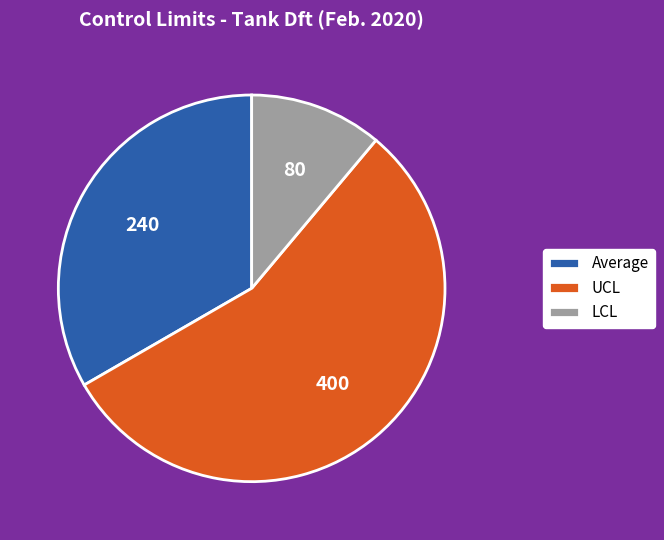

Do LCL and UCL together represent more than half of the pie?

Yes